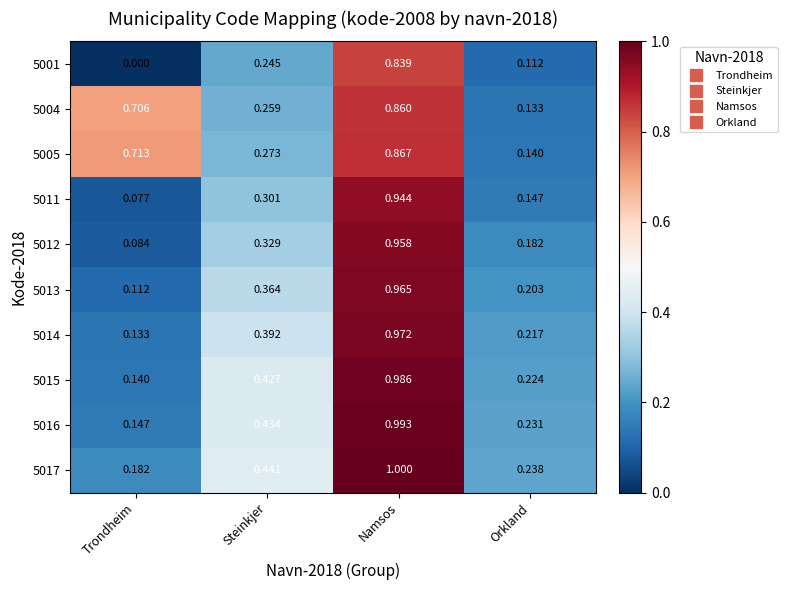

List the labels in order of 5015 value, smallest first.

Trondheim, Orkland, Steinkjer, Namsos